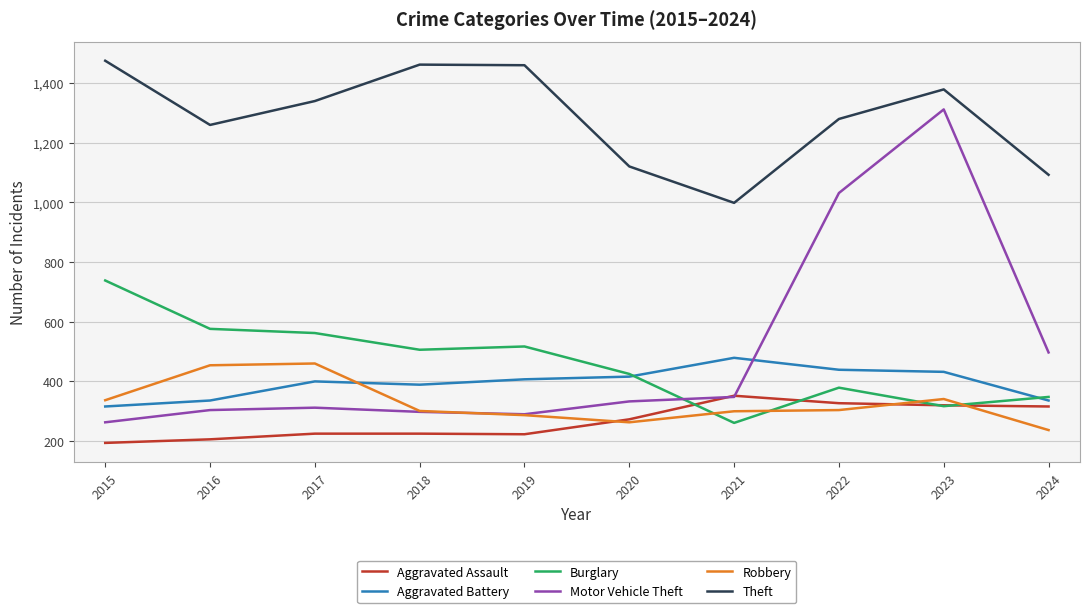

Which series has the widest spread of values?

Motor Vehicle Theft